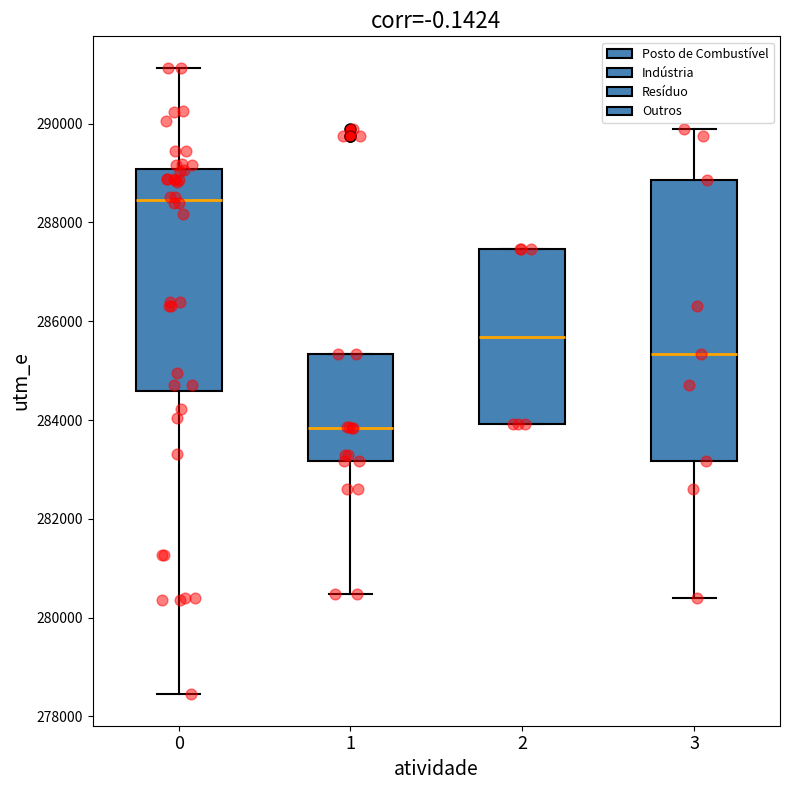

Reading left to right, read every box against the y-axis: the position of its median line, the range the box covers, and the ends of its whiskers. The values are not printed on the chart, so give them approximately, as read against the axis.

0: median 288400, box 284600 to 289000, whiskers 278400 to 291200
1: median 283800, box 283200 to 285400, whiskers 280400 to 285400
2: median 285600, box 284000 to 287400, whiskers 284000 to 287400
3: median 285400, box 283200 to 288800, whiskers 280400 to 290000